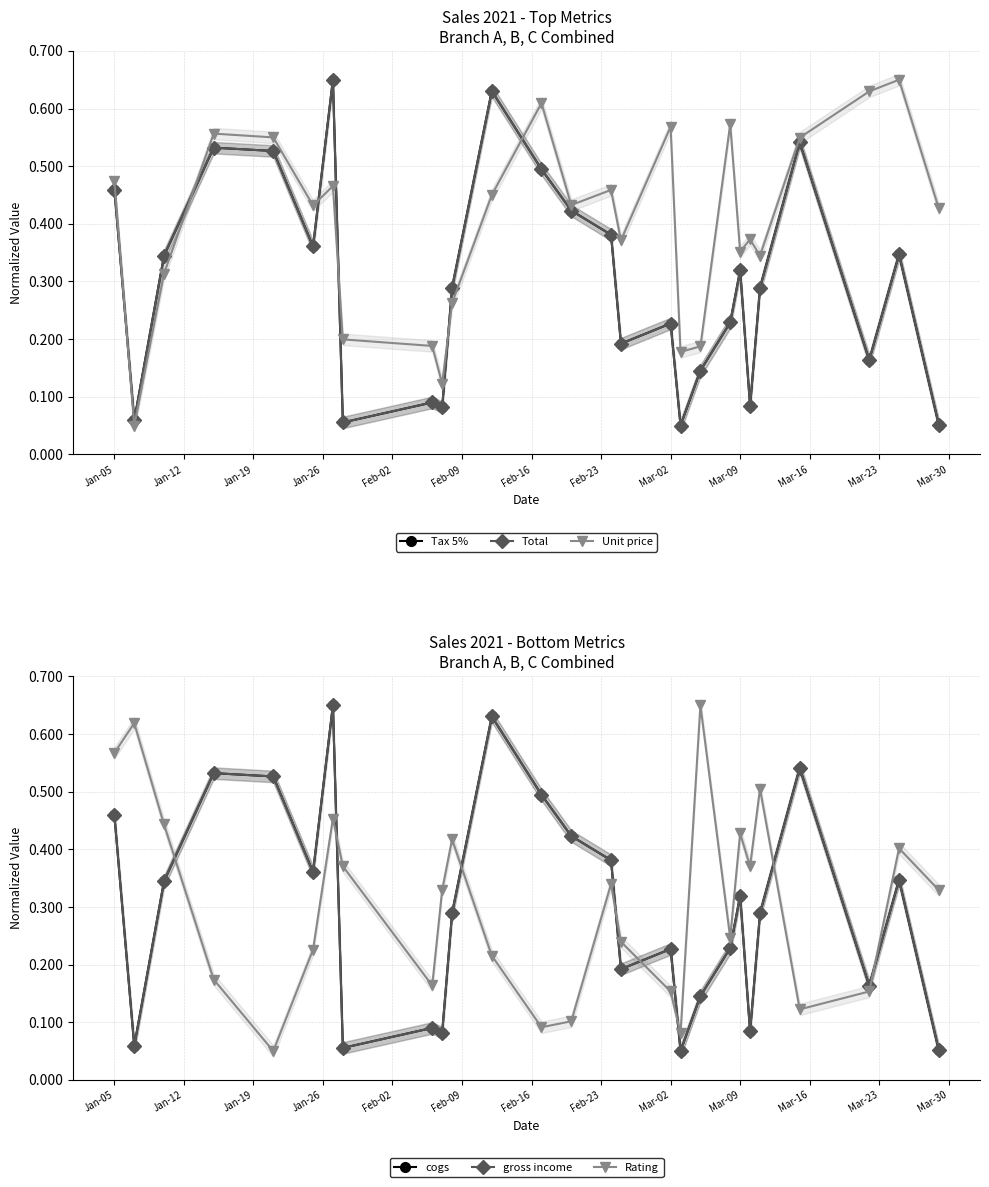

What is the average value of the Tax 5% series?

0.3